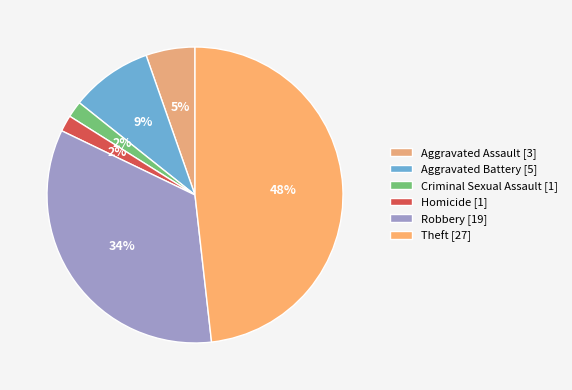

What percentage is NOT represented by Robbery?

66.1%